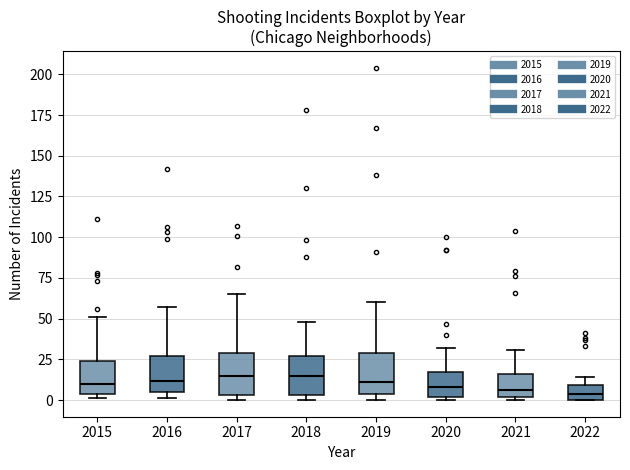

Reading left to right, transcribe this box plot: for each box, give where its median line is, the range the box spans, and where its two whiskers end, as read against the y-axis. The values are not printed on the chart, so give them approximately, as read against the axis.

2015: median 10, box 5 to 25, whiskers 0 to 50
2016: median 10, box 5 to 25, whiskers 0 to 55
2017: median 15, box 5 to 30, whiskers 0 to 65
2018: median 15, box 5 to 25, whiskers 0 to 50
2019: median 10, box 5 to 30, whiskers 0 to 60
2020: median 10, box 0 to 15, whiskers 0 (just below the box's lower edge) to 30
2021: median 5, box 0 to 15, whiskers 0 (just below the box's lower edge) to 30
2022: median 5, box 0 to 10, whiskers 0 to 15